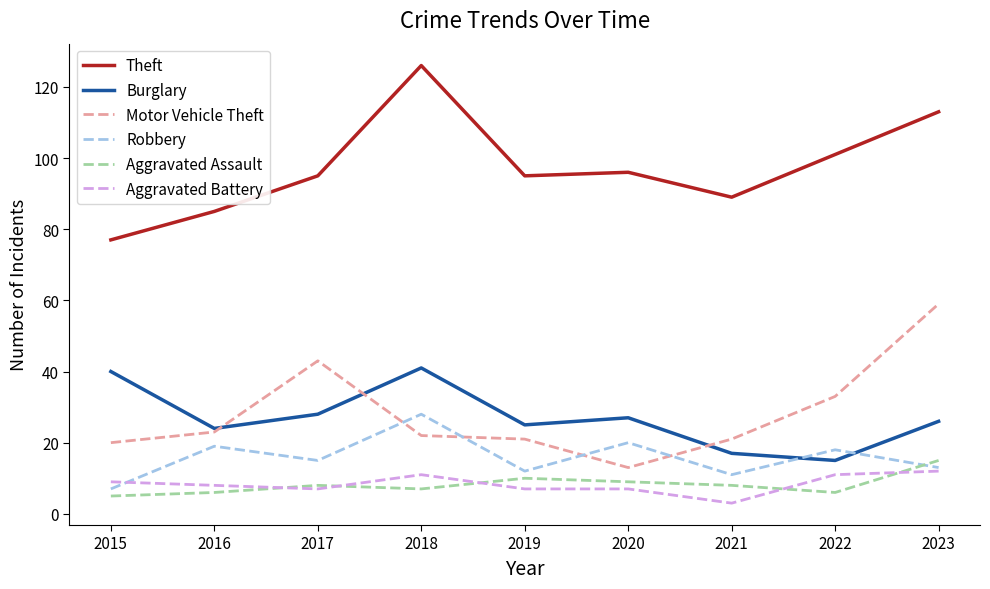

List the series in order of their peak value, lowest first.

Aggravated Battery, Aggravated Assault, Robbery, Burglary, Motor Vehicle Theft, Theft